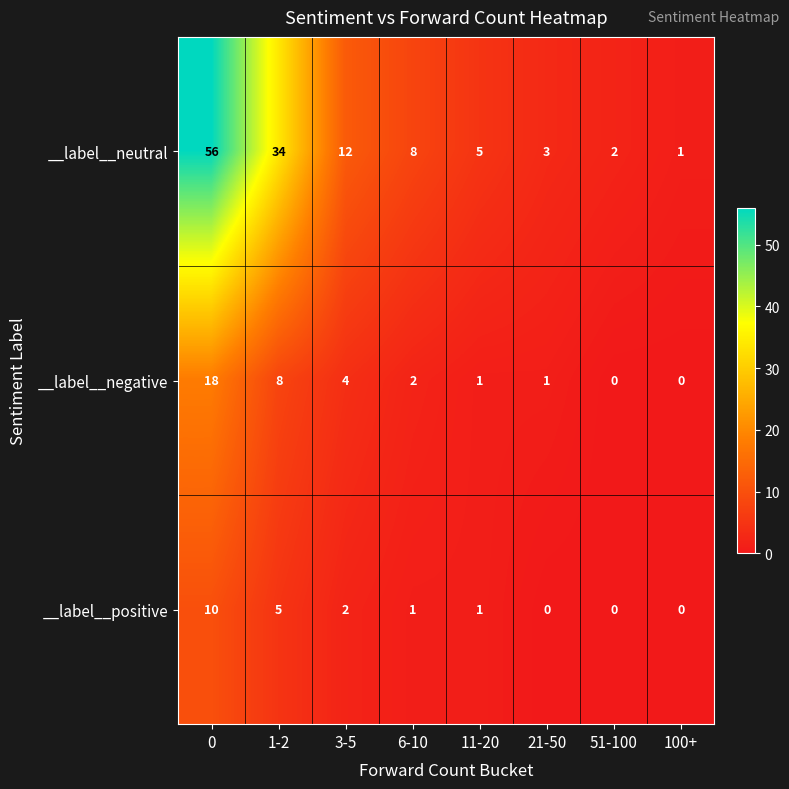

What is the difference between the maximum and minimum values in the __label__positive series?

10